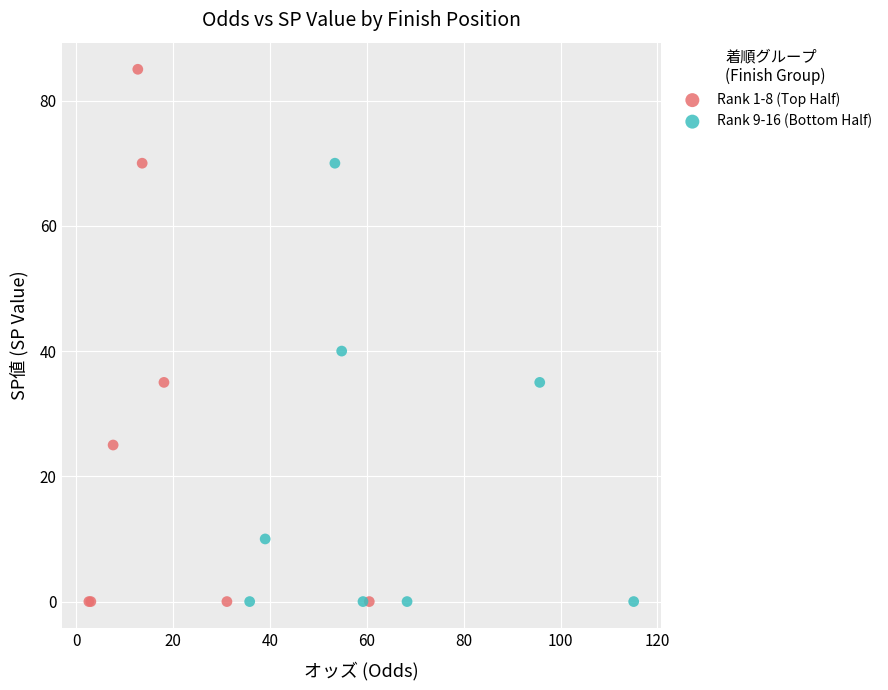

Which series has the widest spread of Y values?

Rank 1-8 (Top Half)